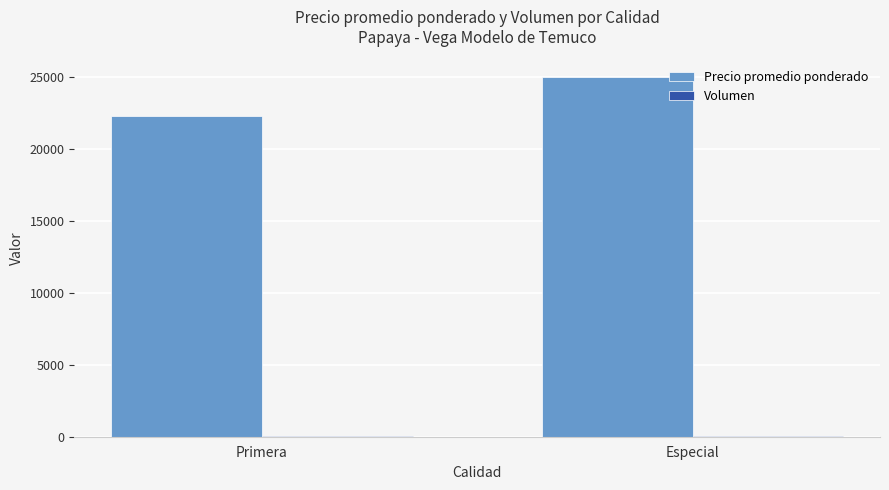

Is it true that Precio promedio ponderado equals 16194 at Especial?

False